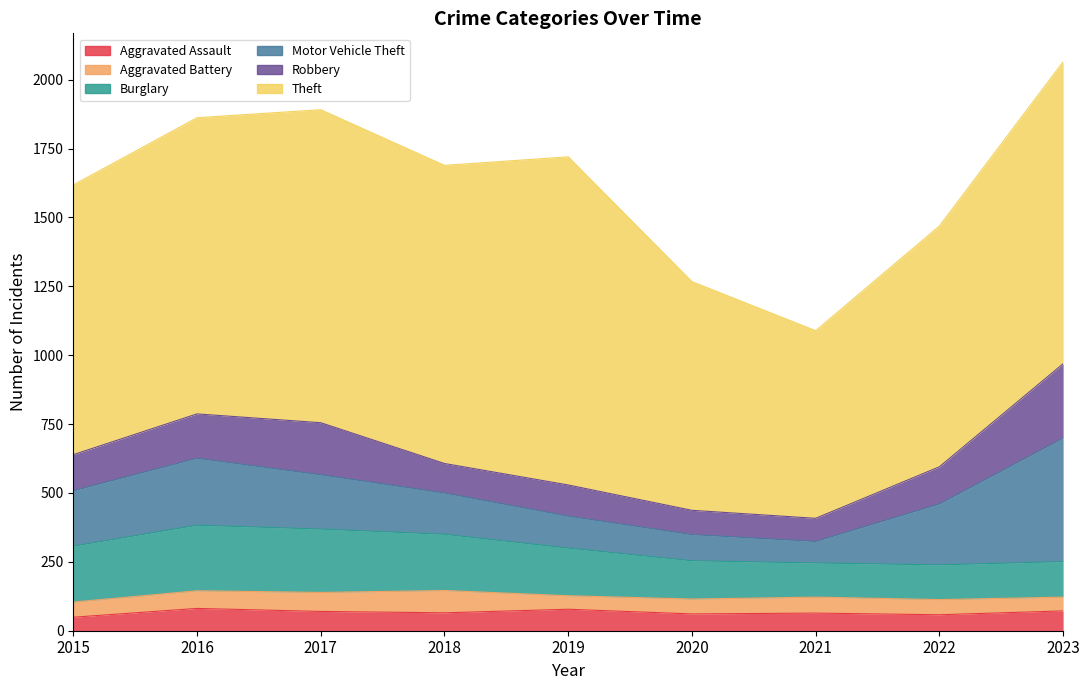

At how many categories does at least one series exceed 370?

9